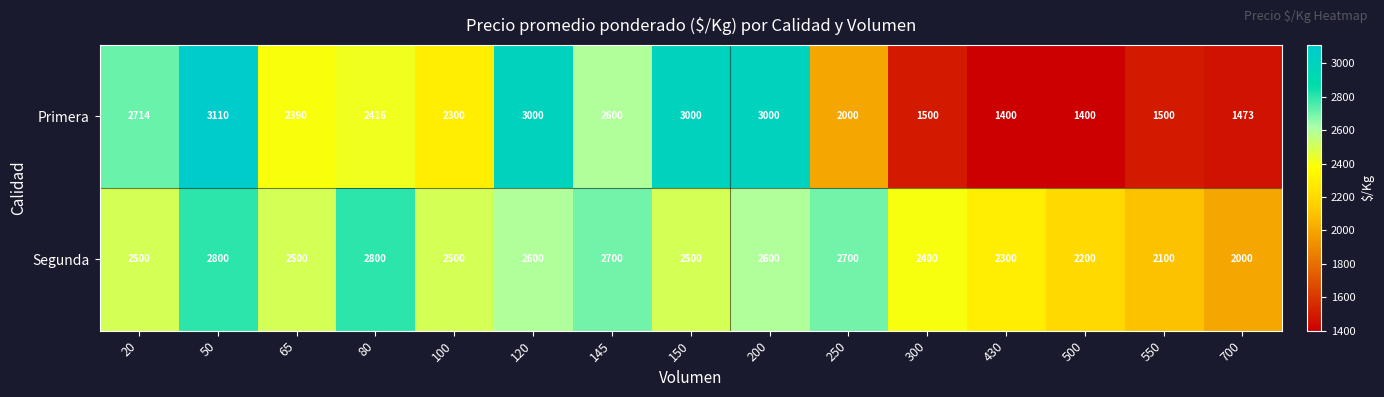

What is the average value of the Segunda series?

2480